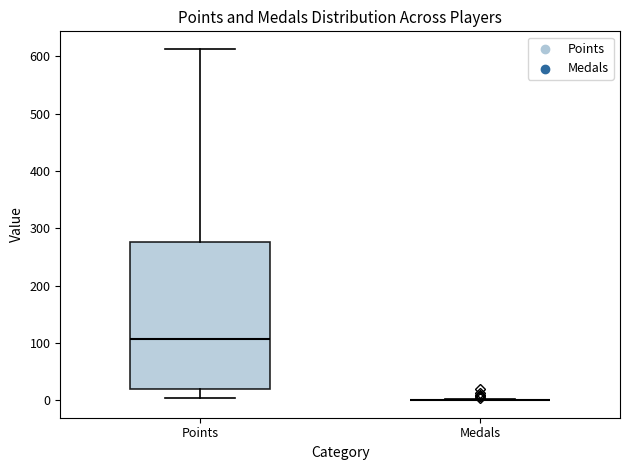

Reading left to right, transcribe this box plot: for each box, give where its median line is, the range the box spans, and where its two whiskers end, as read against the y-axis. The values are not printed on the chart, so give them approximately, as read against the axis.

Points: median 110, box 20 to 280, whiskers 0 to 610
Medals: box collapsed to a line at 0, whiskers 0 to 0